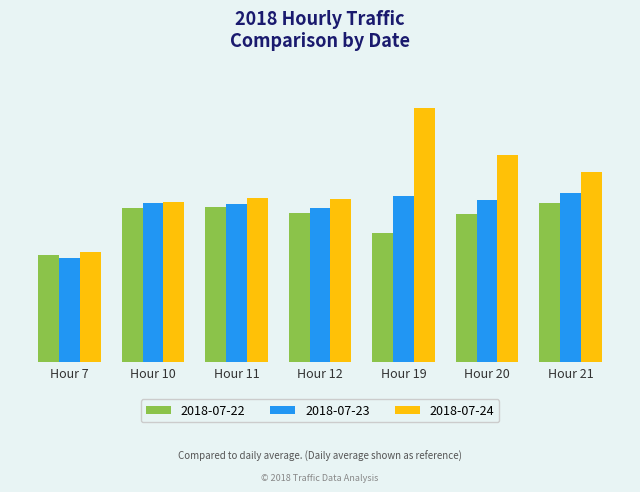

What is the smallest value displayed?

544